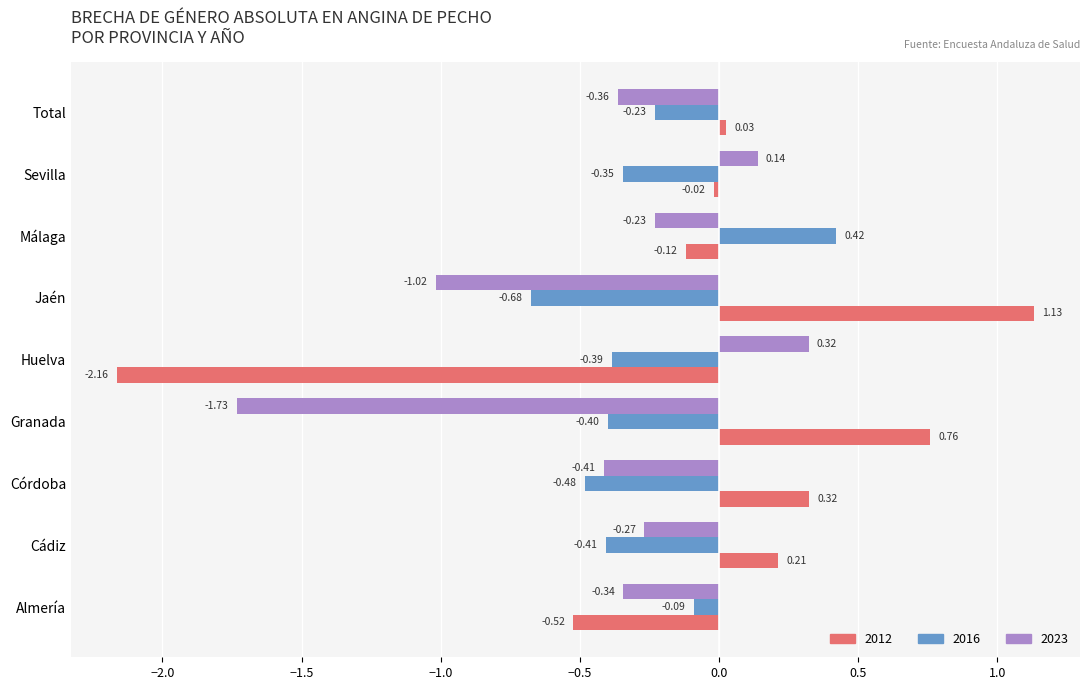

At Almería, list the series in order from largest to smallest.

2016, 2023, 2012